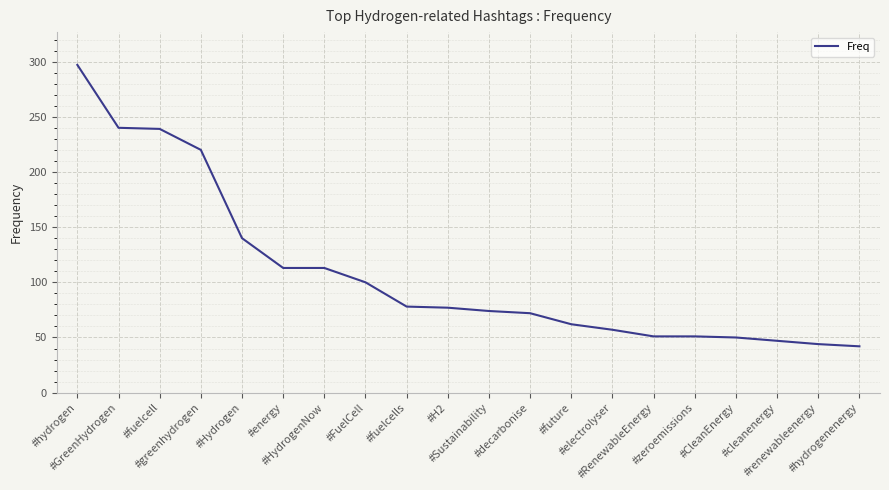

What position from the right is #GreenHydrogen?

19